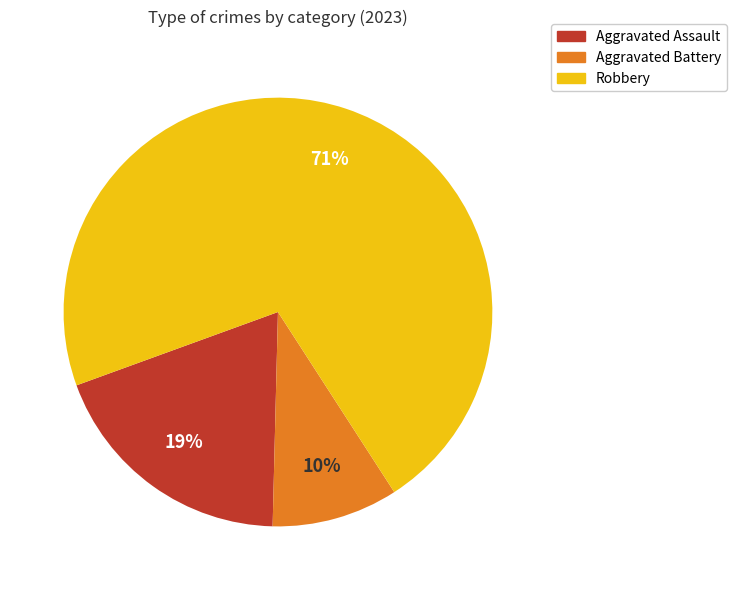

Count the number of slices in the pie.

3